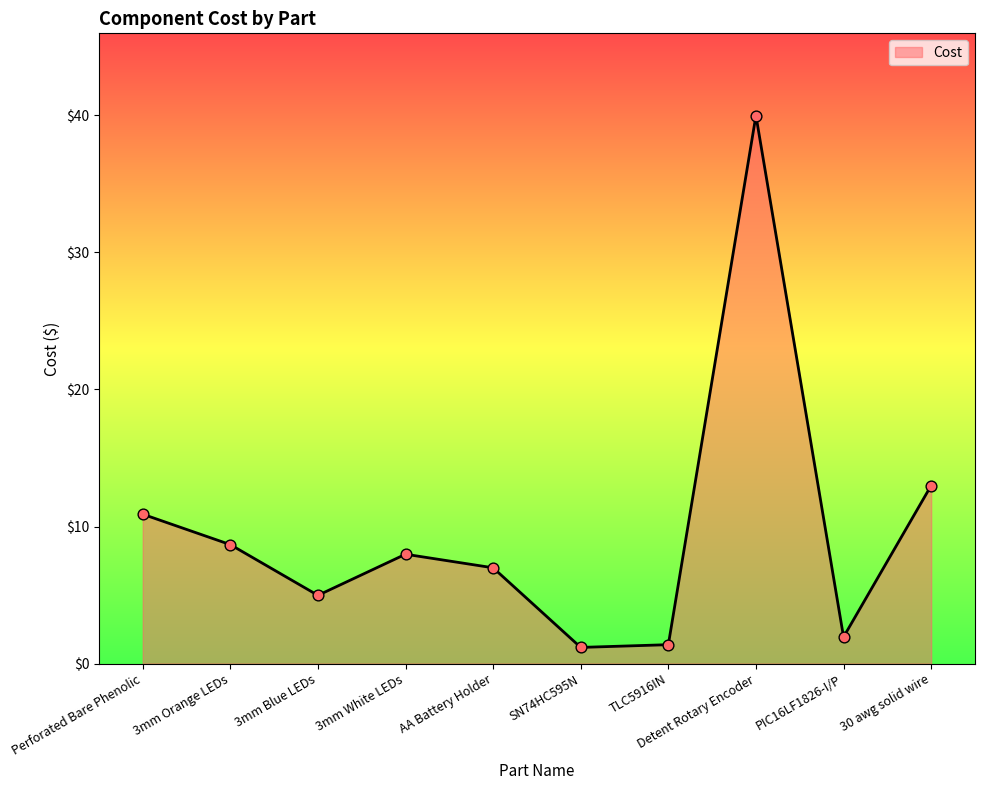

What is the change in value from Perforated Bare Phenolic to TLC5916IN?

-9.5